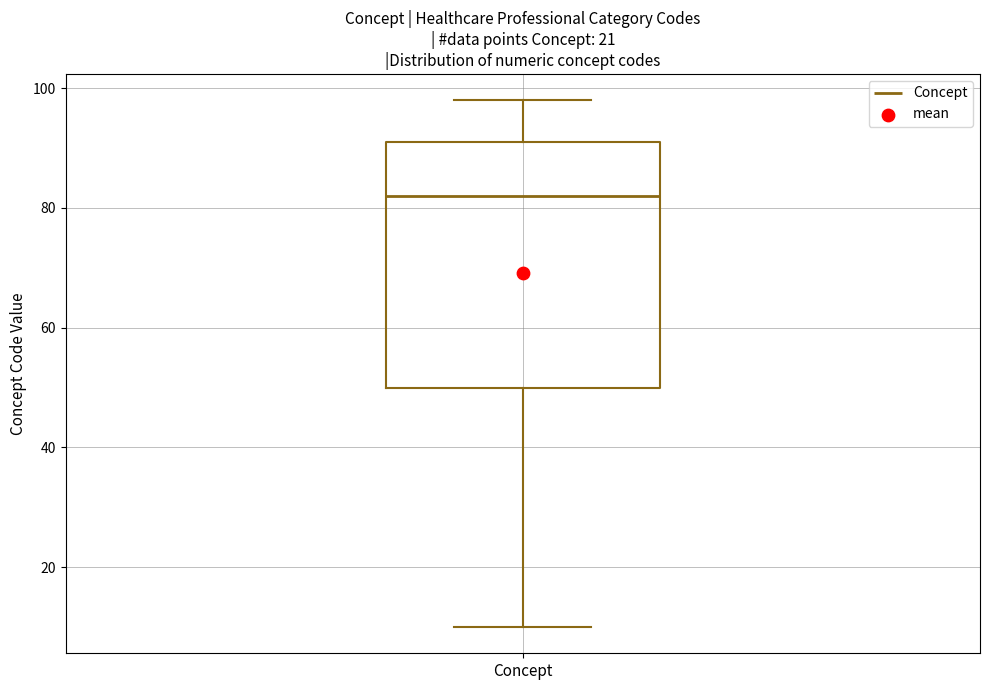

Read this box plot against the y-axis: the position of the median line, the range covered by the box, and the ends of both whiskers. The values are not printed on the chart, so give them approximately, as read against the axis.

median 82, box 50 to 92, whiskers 10 to 98